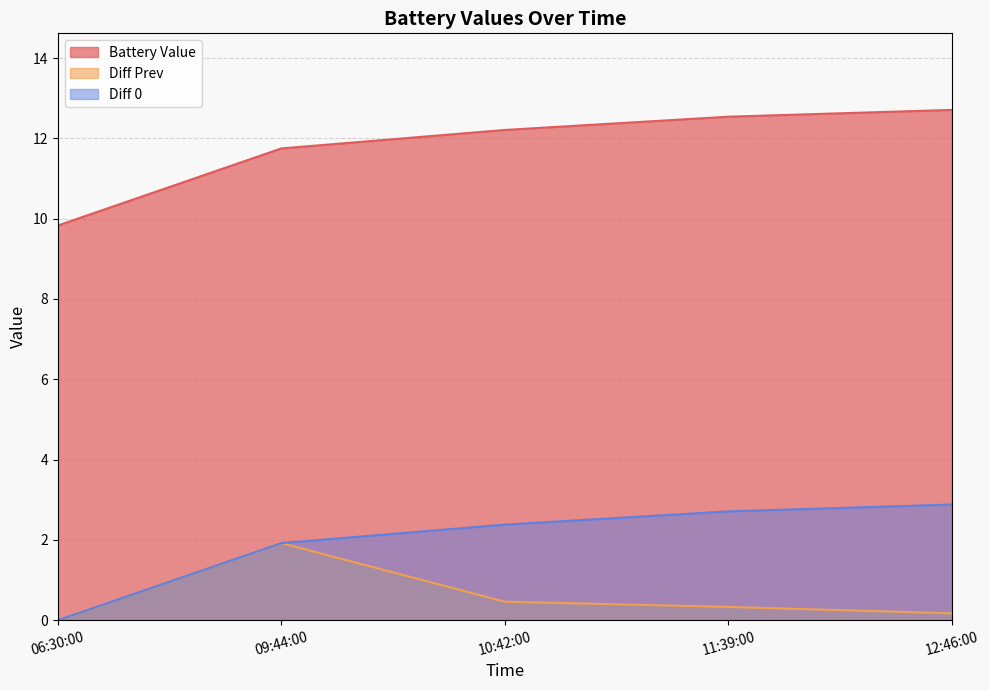

True or false: Diff Prev and Battery Value intersect in this chart.

False